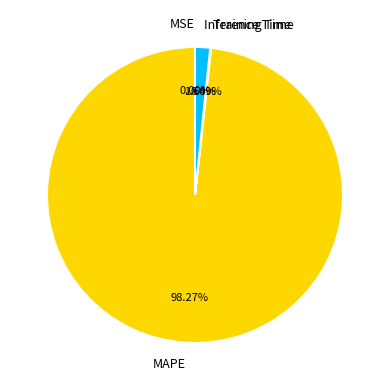

Is there any slice that represents more than half of the pie?

Yes